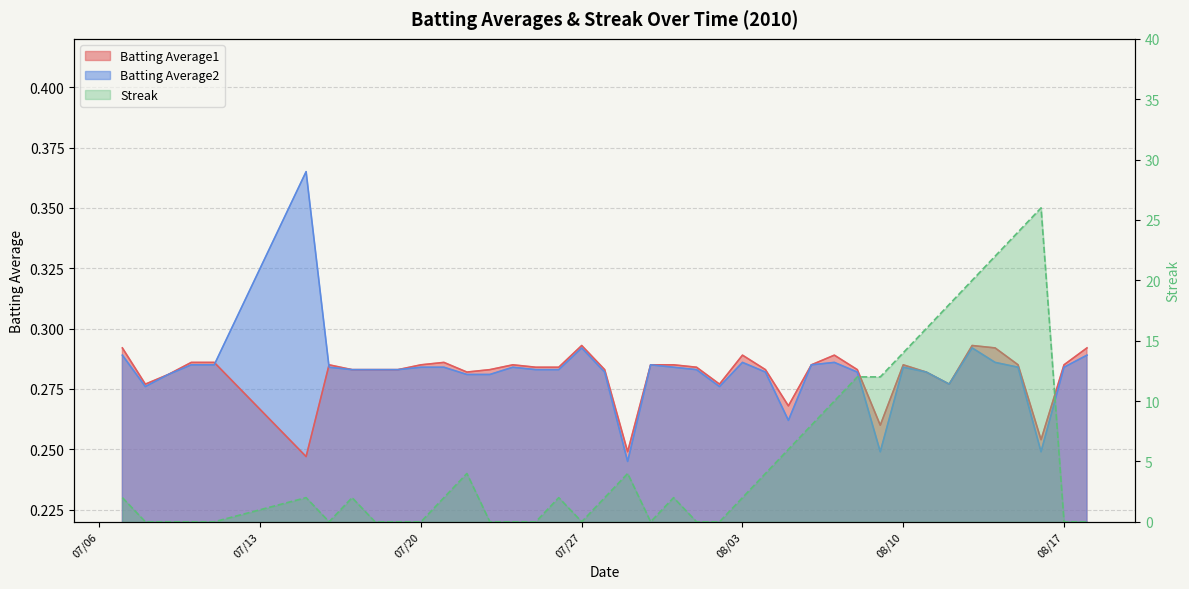

What is the difference between the maximum and minimum values in the Batting Average2 series?

0.1